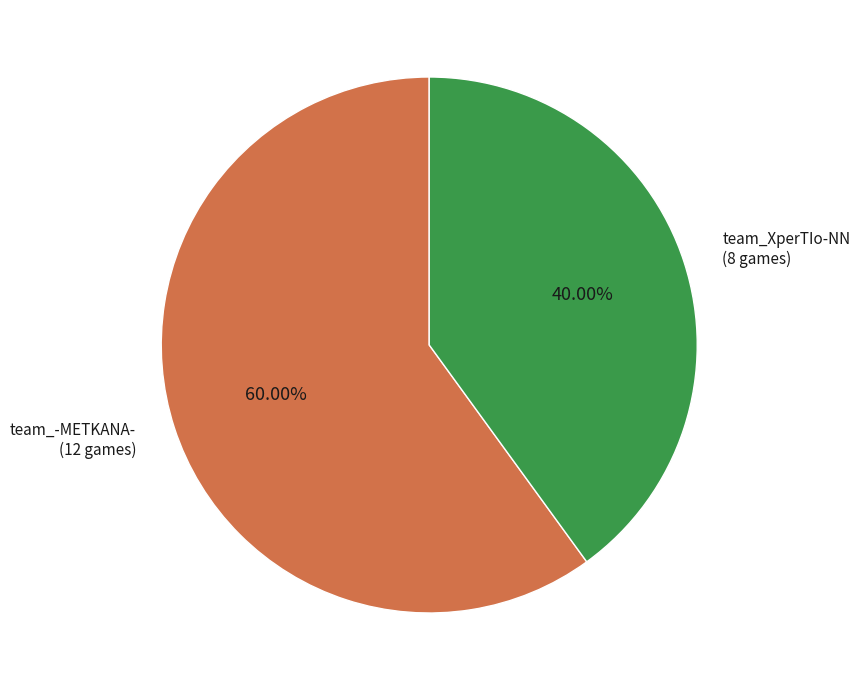

To the nearest percent, what is the average slice percentage?

50%